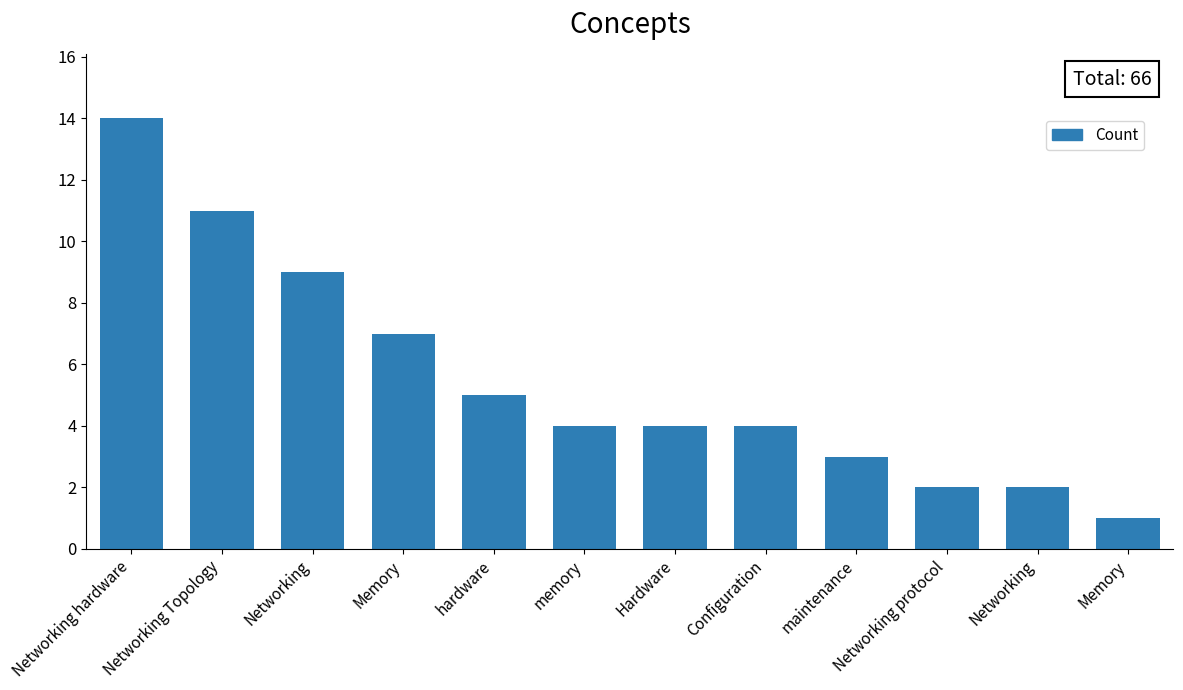

How many bars are there in total?

12